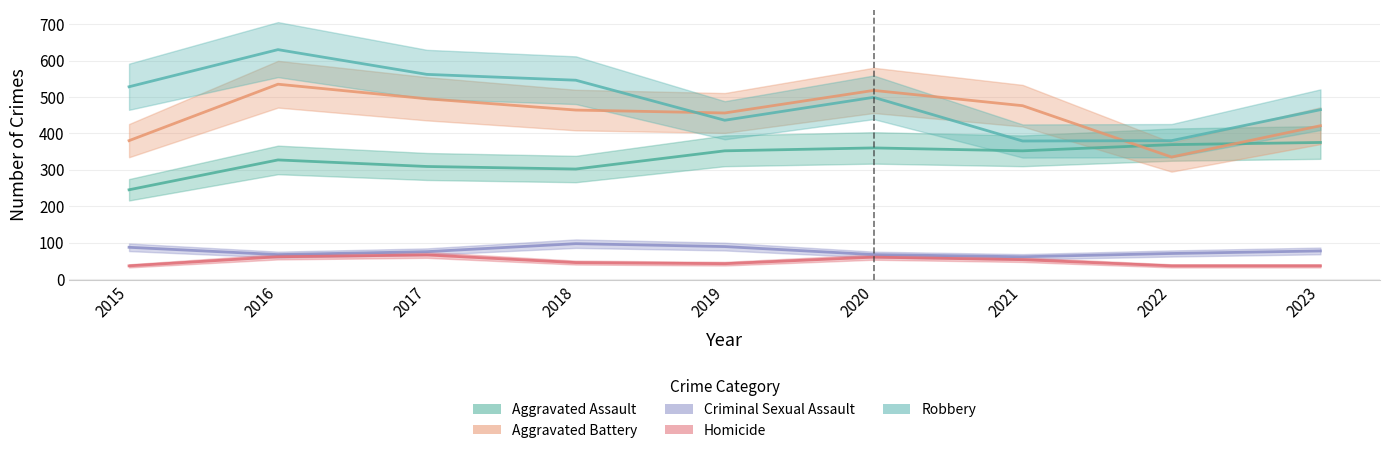

What is the maximum value shown in the chart?

630